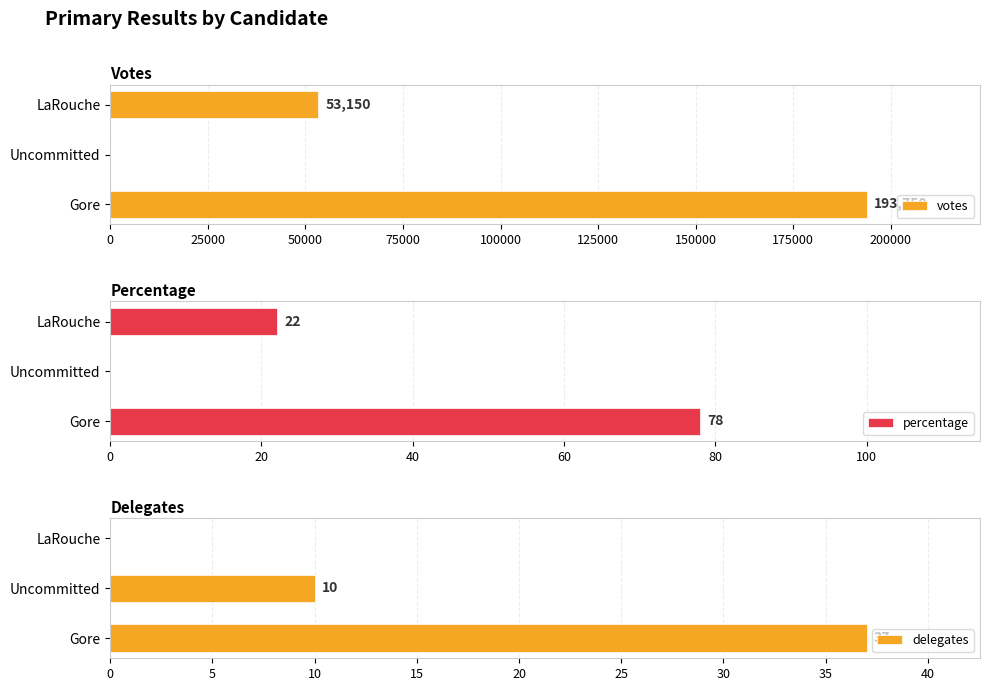

What is the average value of the votes series?

82300